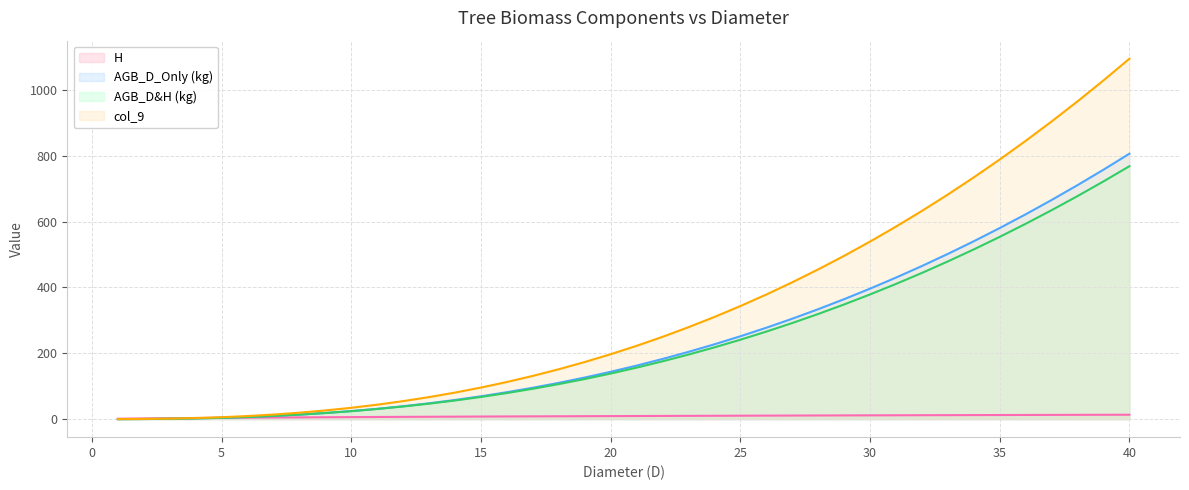

List the series in order of their peak value, highest first.

col_9, AGB_D_Only (kg), AGB_D&H (kg), H